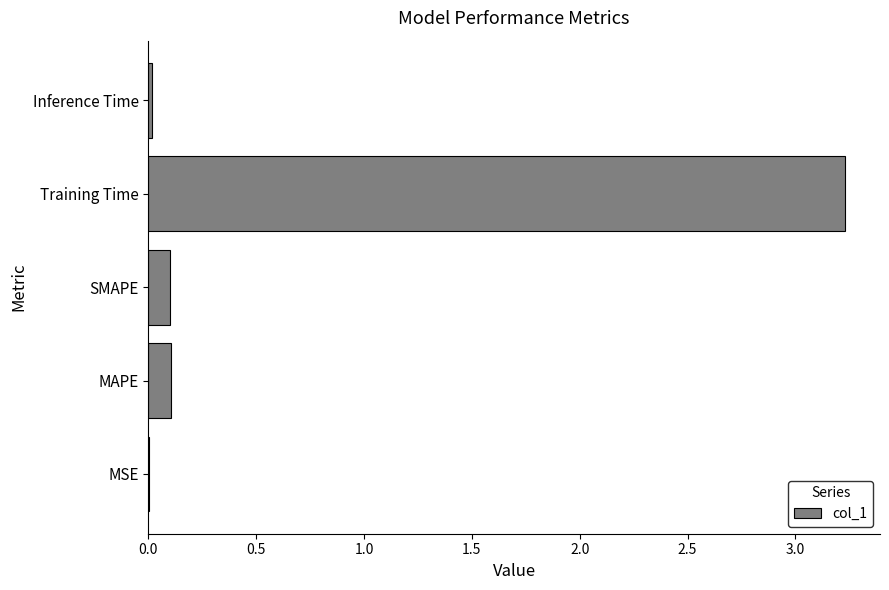

What is the sum of all values?

3.5